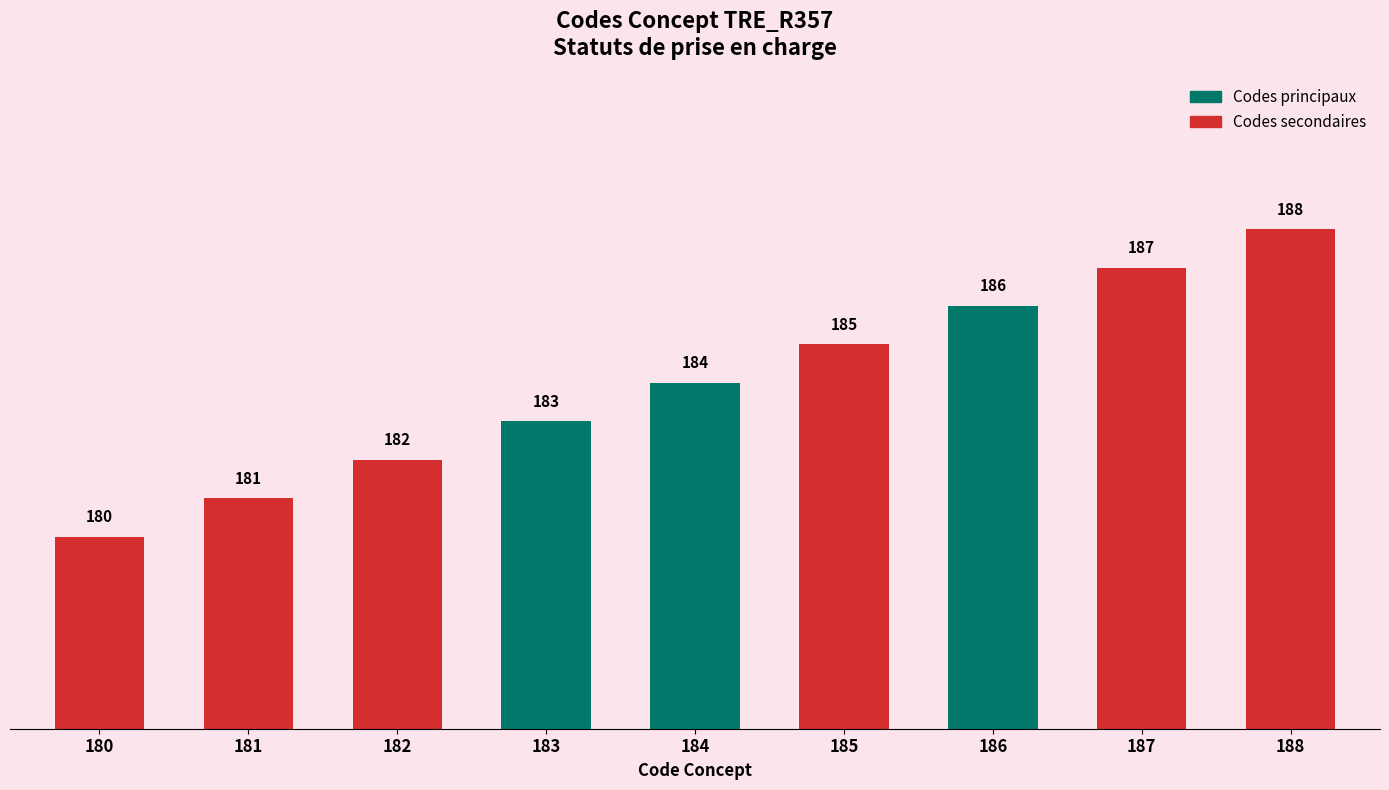

Does the chart contain stacked bars?

No